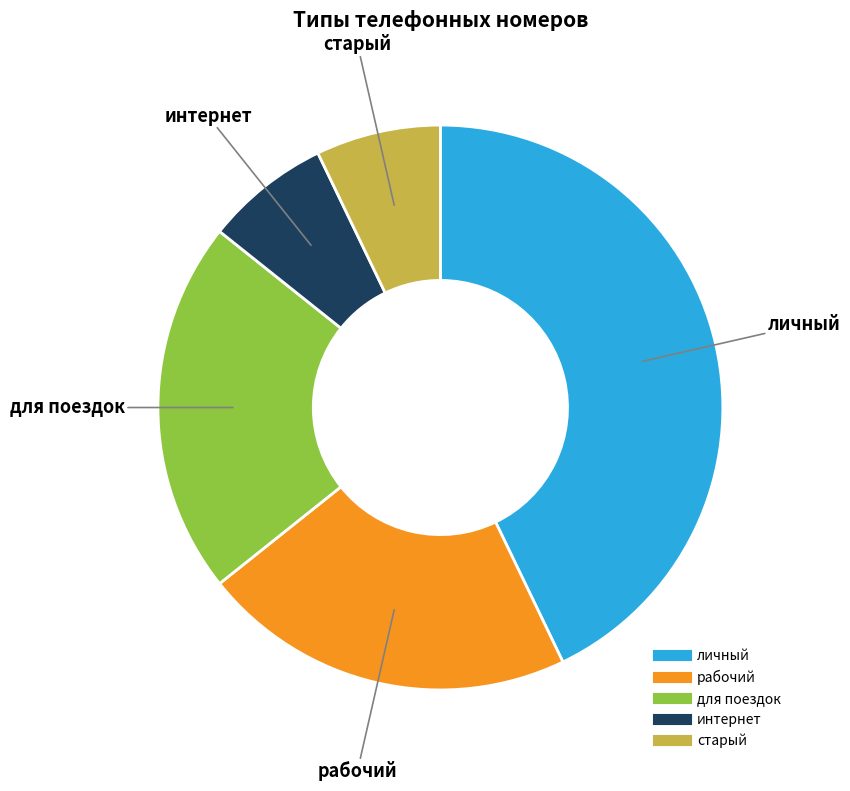

Does старый represent more than half of the total?

No